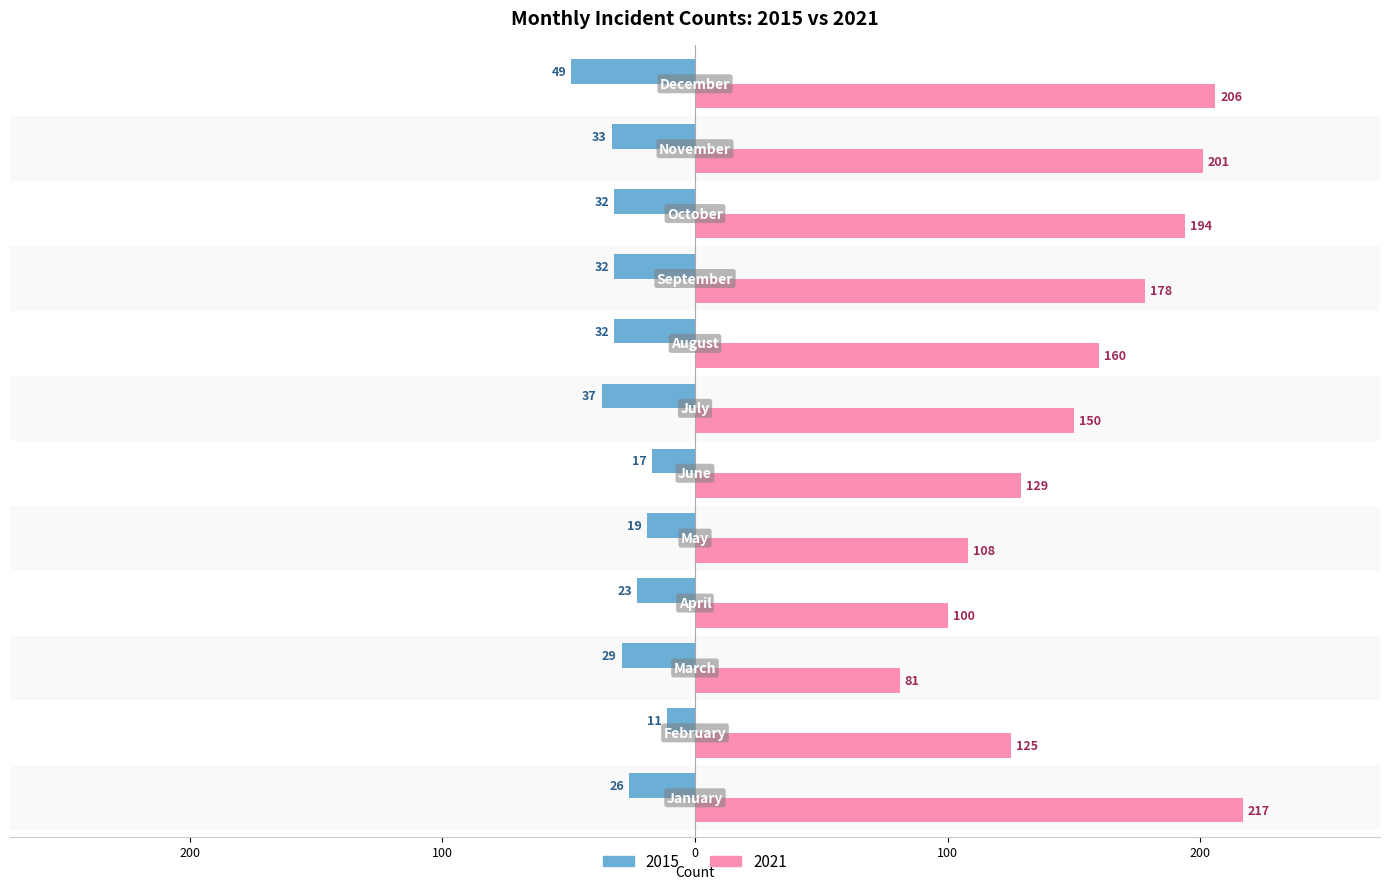

What are all the series names shown in the legend?

2015, 2021